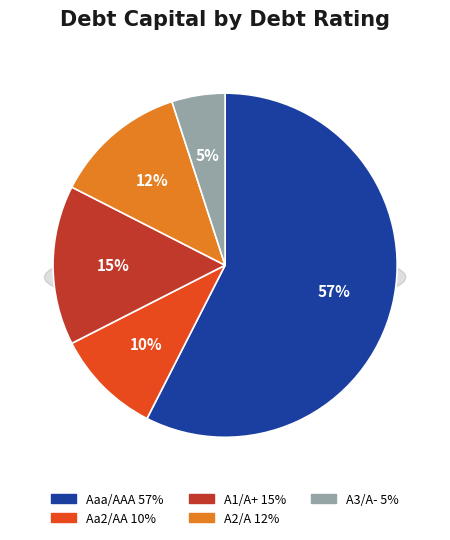

True or false: A1/A+ accounts for 15% of the total.

True